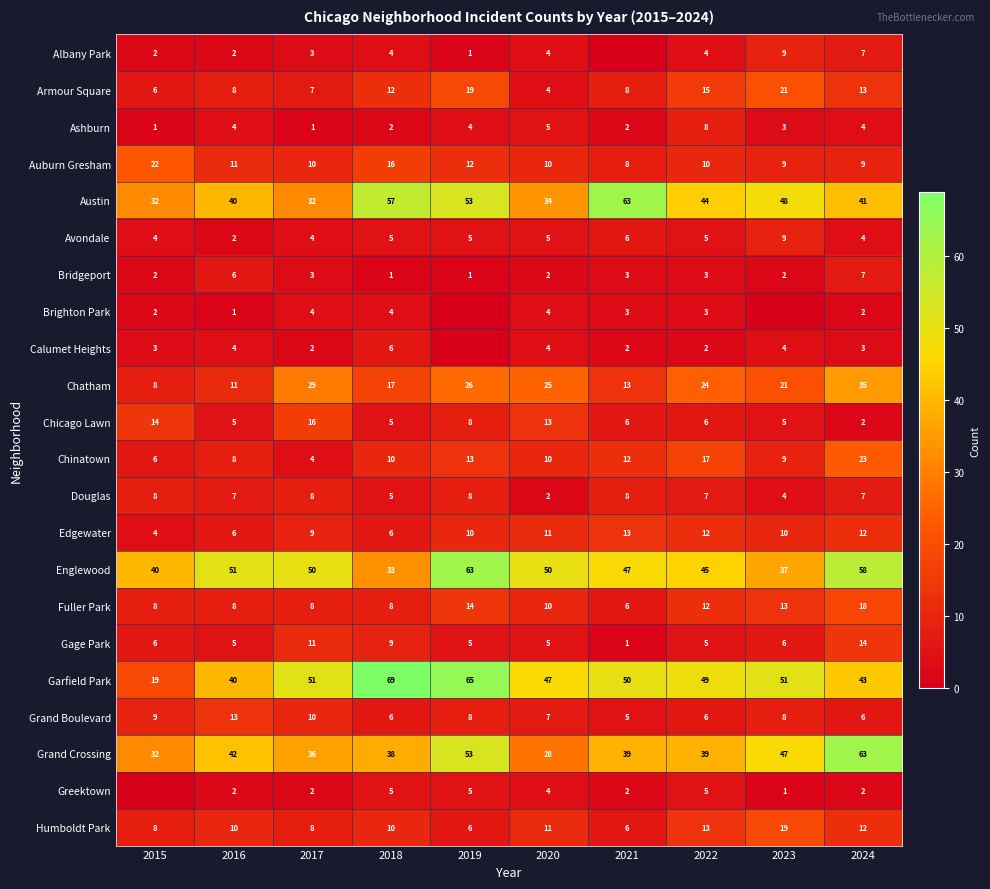

At how many categories does at least one series exceed 22?

10